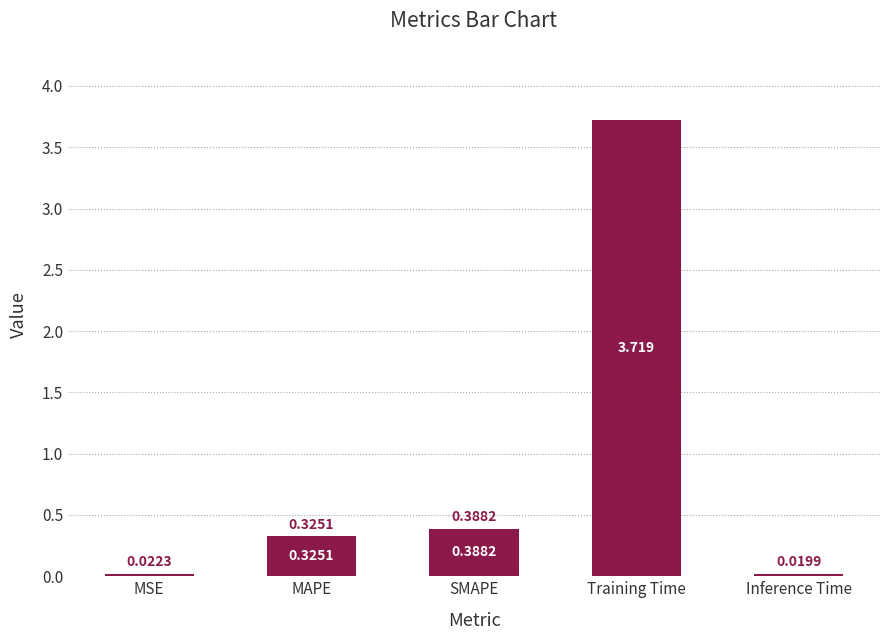

What is the label of the 3rd bar from the right?

SMAPE